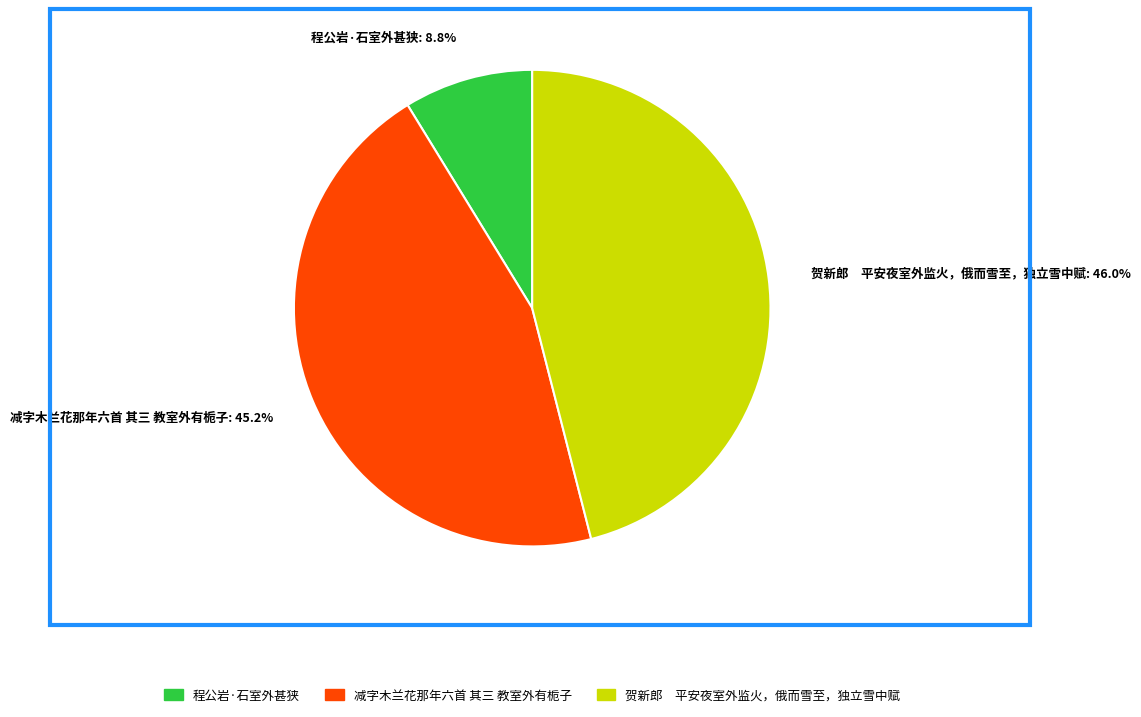

To the nearest percent, what percentage of the pie is 程公岩·石室外甚狭?

9%